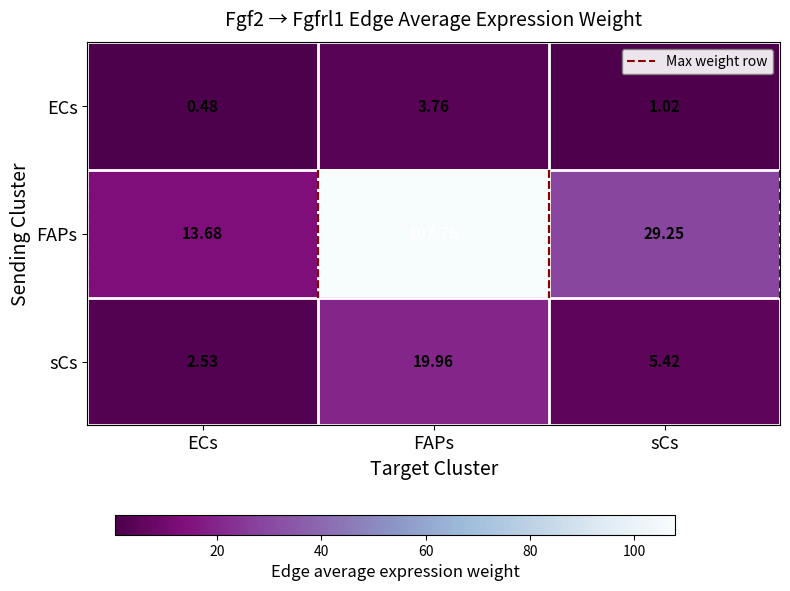

Where is ECs nearest to the value 2?

sCs